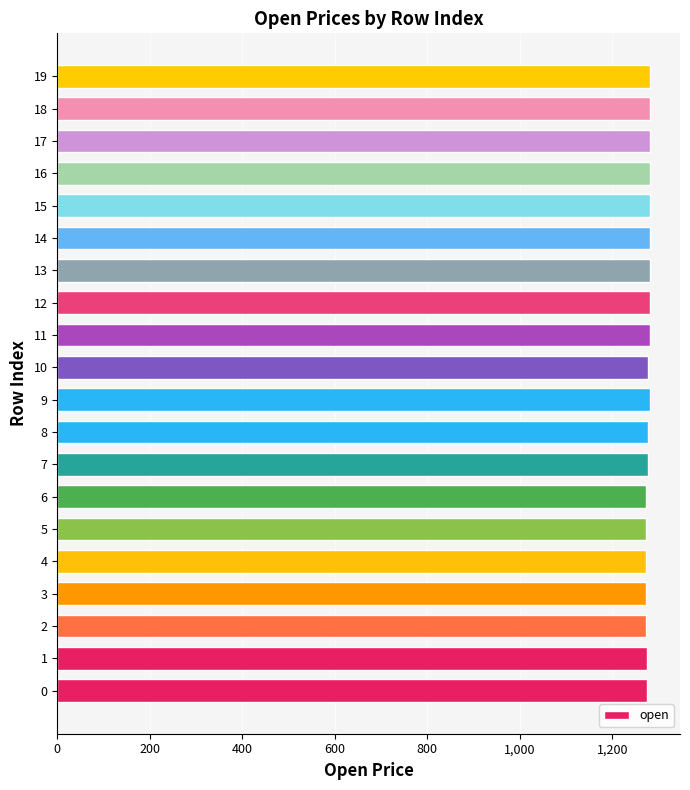

True or false: the data shows 1721 at 0.

False